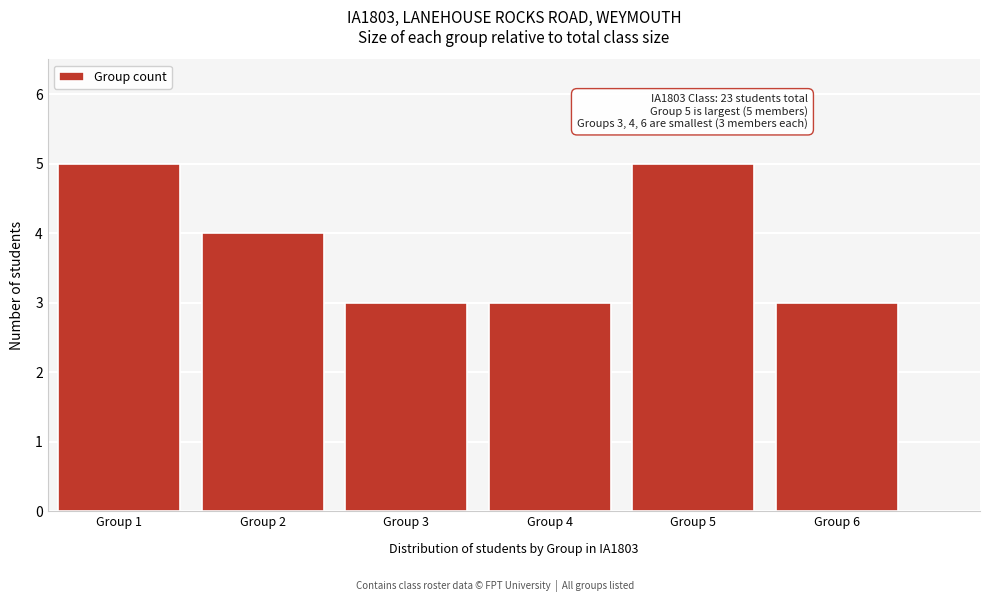

Reading right to left, transcribe all the data shown in this chart.

3	5	3	3	4	5